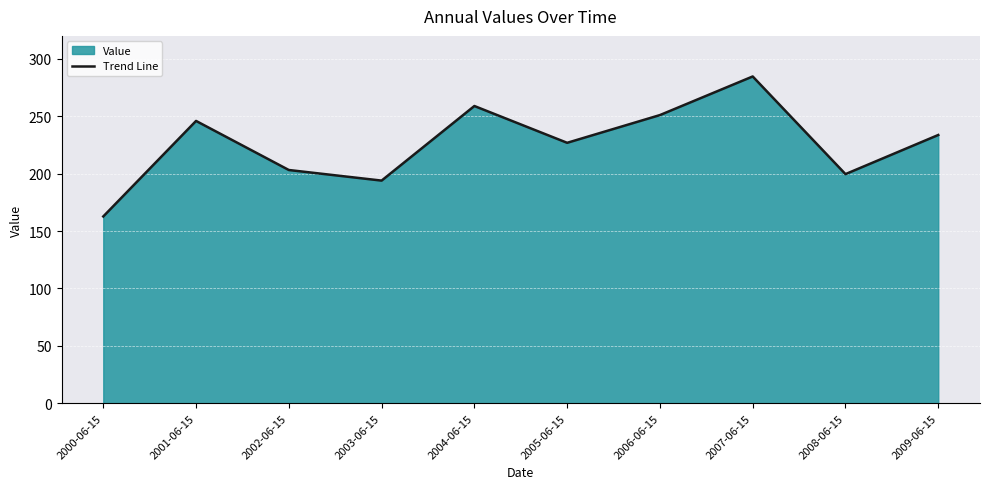

How many interior local valleys (lower than both neighbors) does the data have?

3